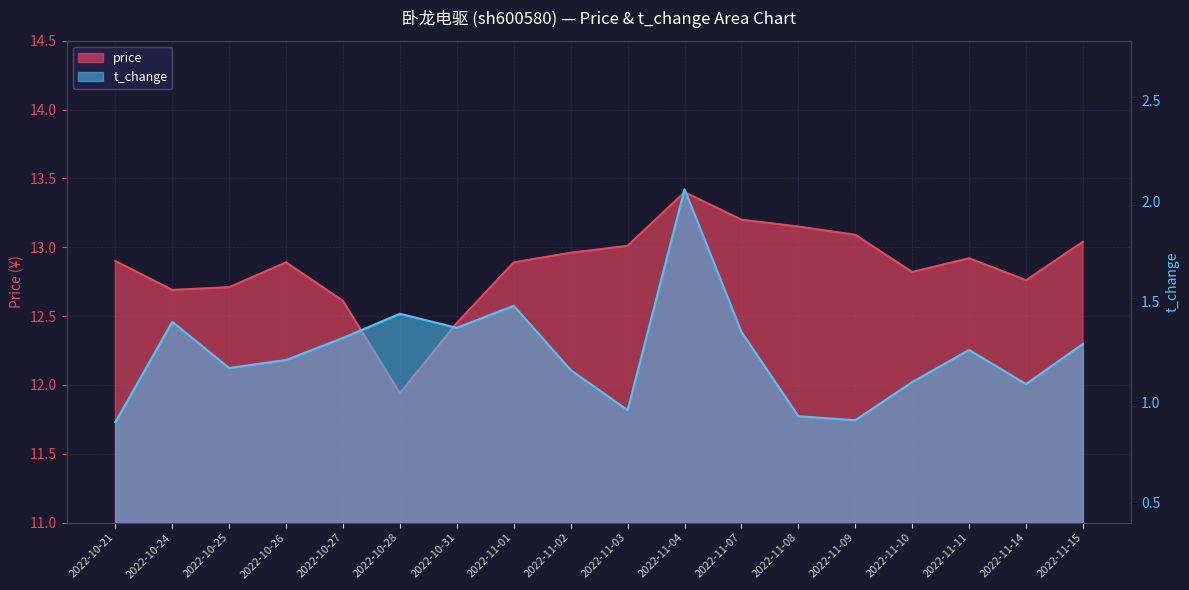

The t_change series shows 0.4 at 2022-10-25. True or false?

False